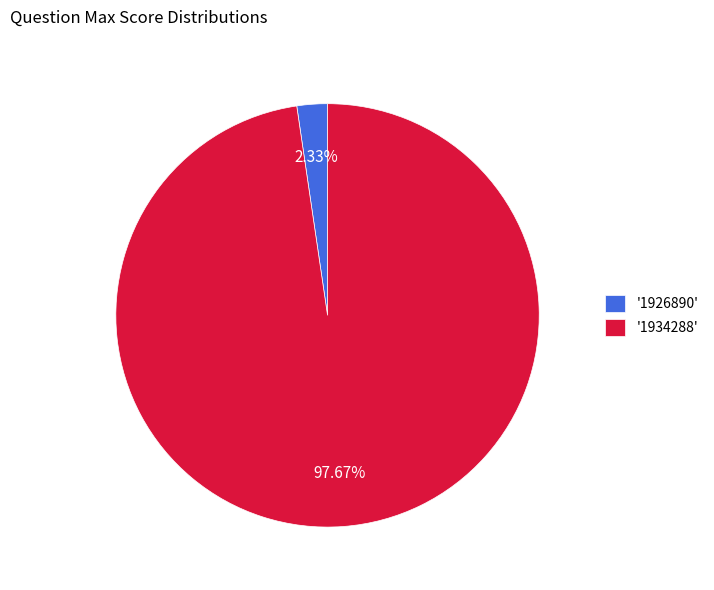

Which category accounts for the majority?

'1934288'